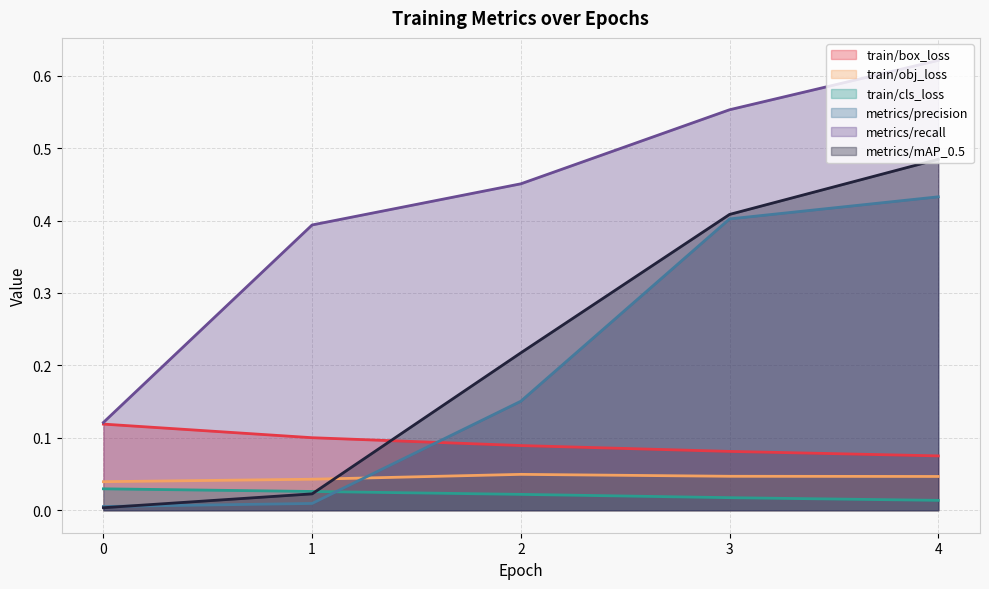

At how many categories does at least one series exceed 0?

5